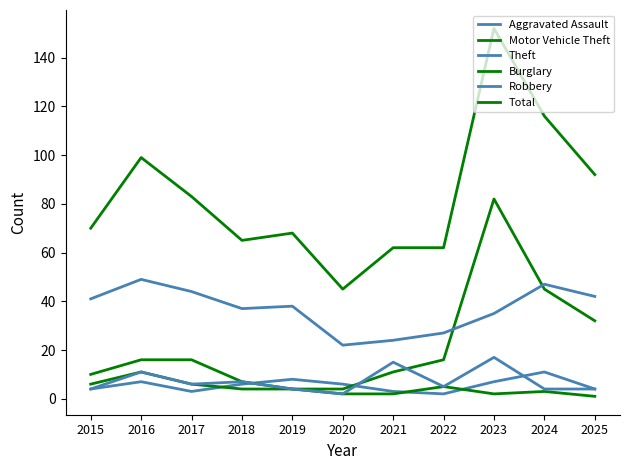

Is it true that Total equals 75 at 2024?

False